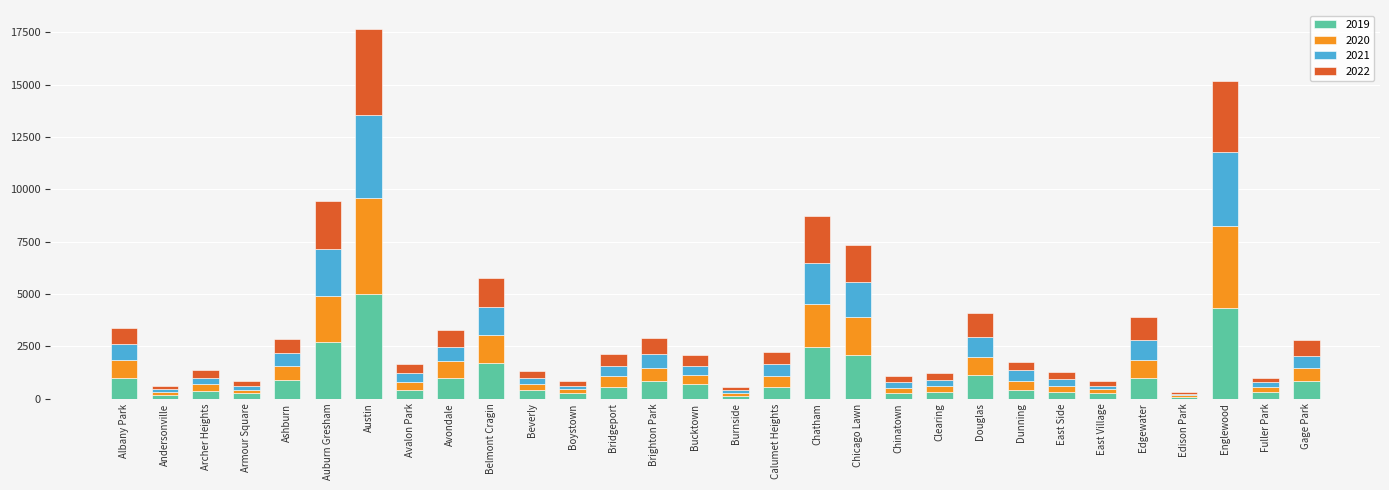

The value of 2019 at Chatham is 1253. True or false?

False